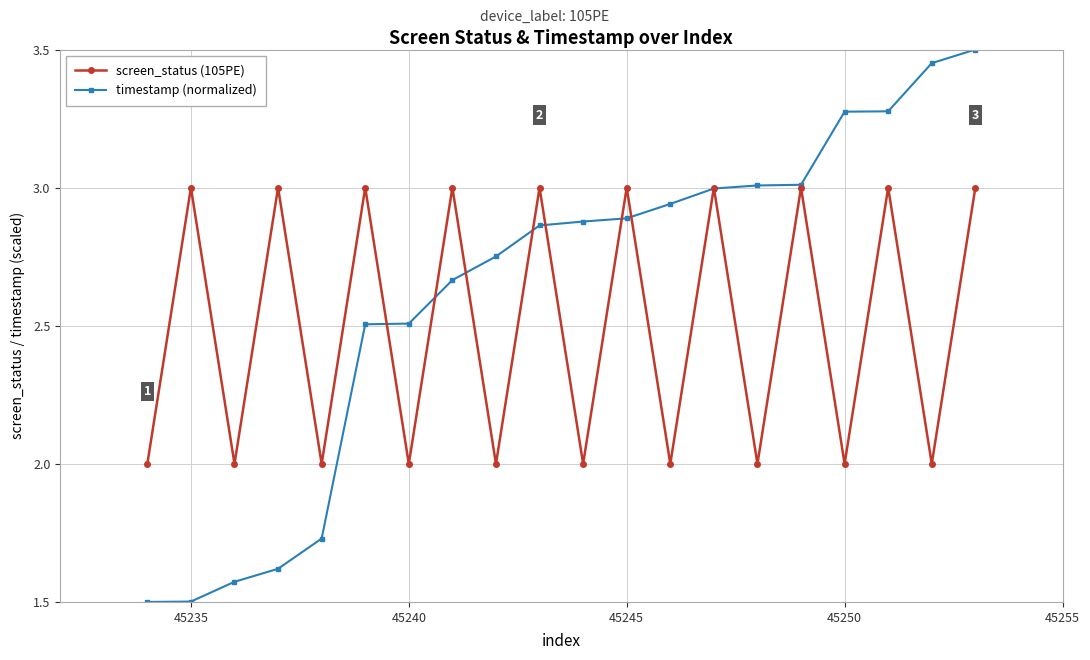

What is the value of the screen_status (105PE) point at the 20th from the left?

3.0